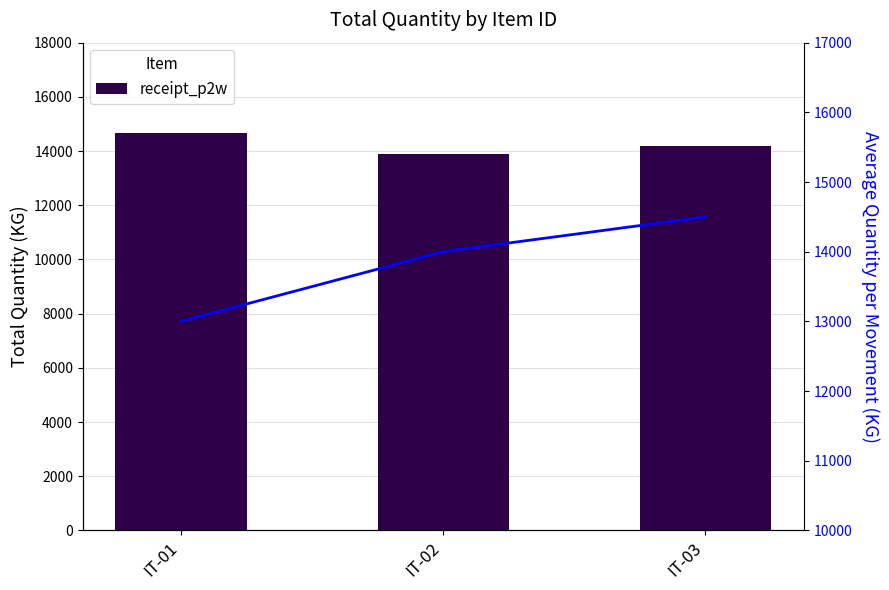

What is the difference between the avg qty trend values at IT-02 and IT-03?

500